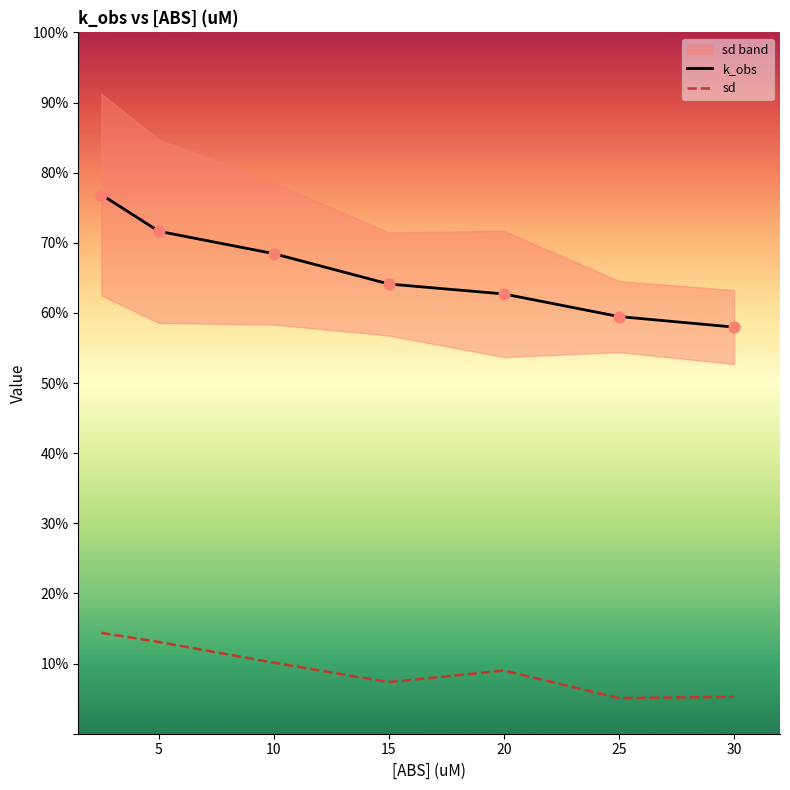

Which series contains the highest Y value?

k_obs